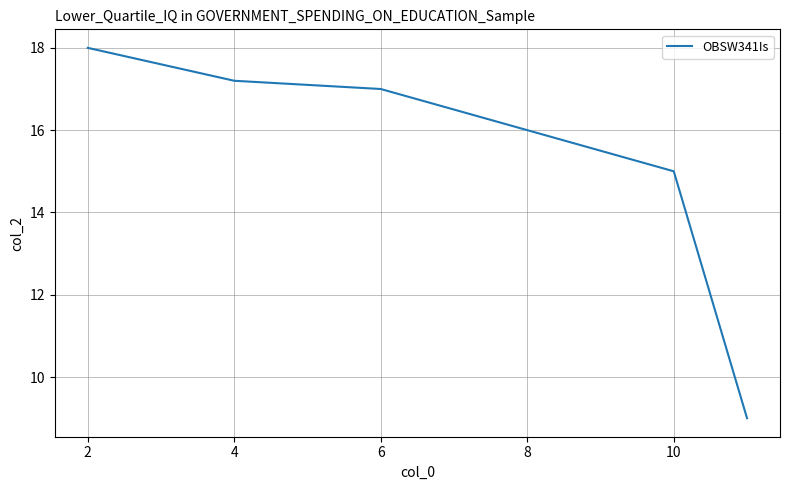

What is the smallest value displayed?

9.0